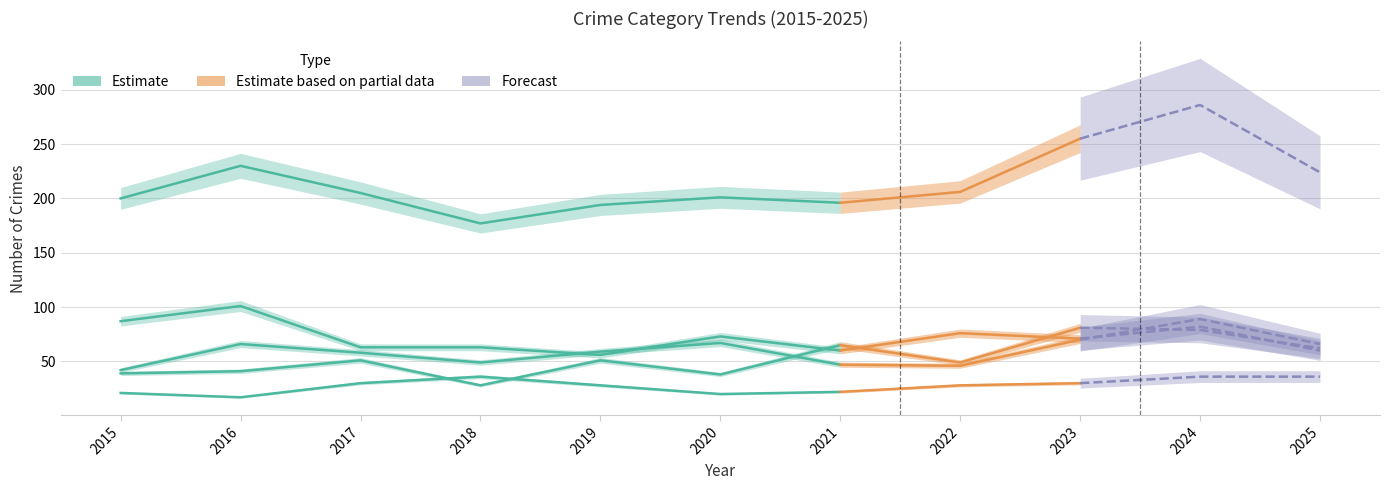

At which category does the chart reach its minimum across all series?

2016